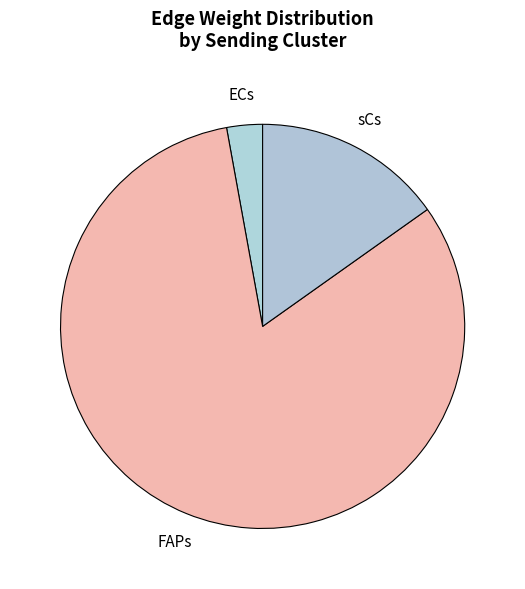

Rank the categories by value from highest to lowest.

FAPs, sCs, ECs